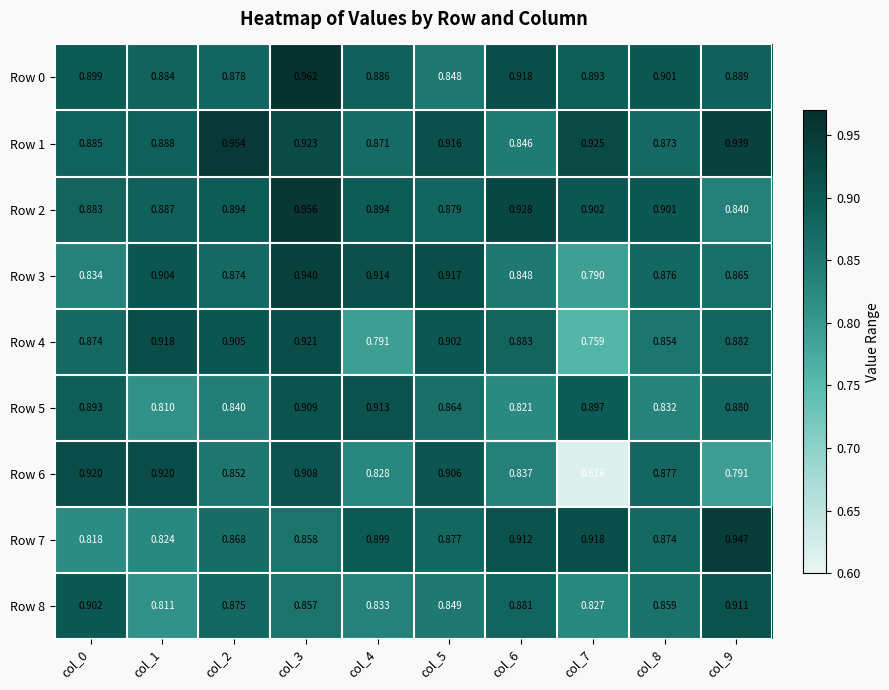

What is the spread (max minus min) of values at col_6?

0.1